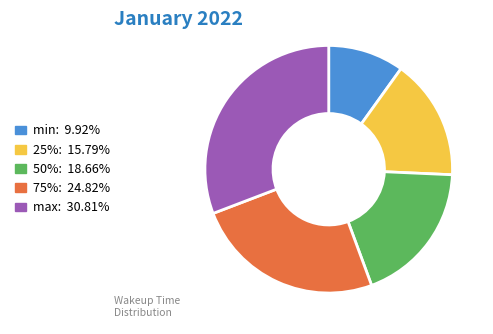

Is there a majority slice in this chart?

No